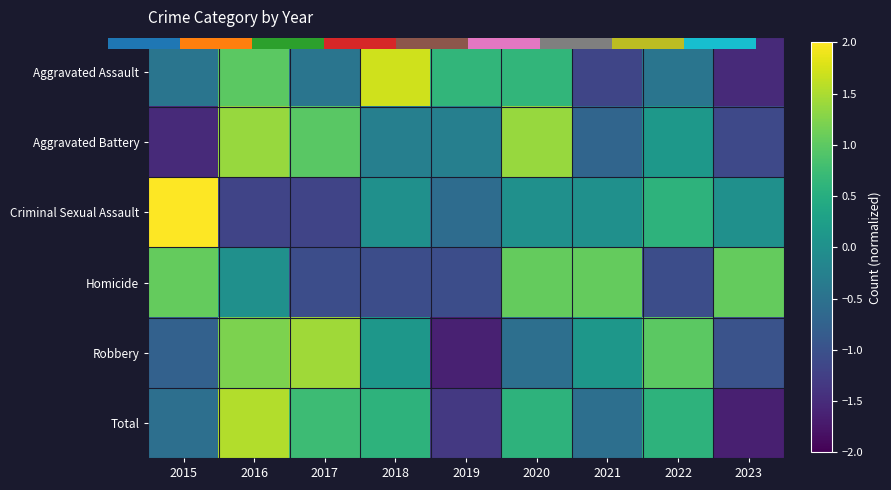

What is the difference between the maximum and second lowest values in the Total series?

2.9